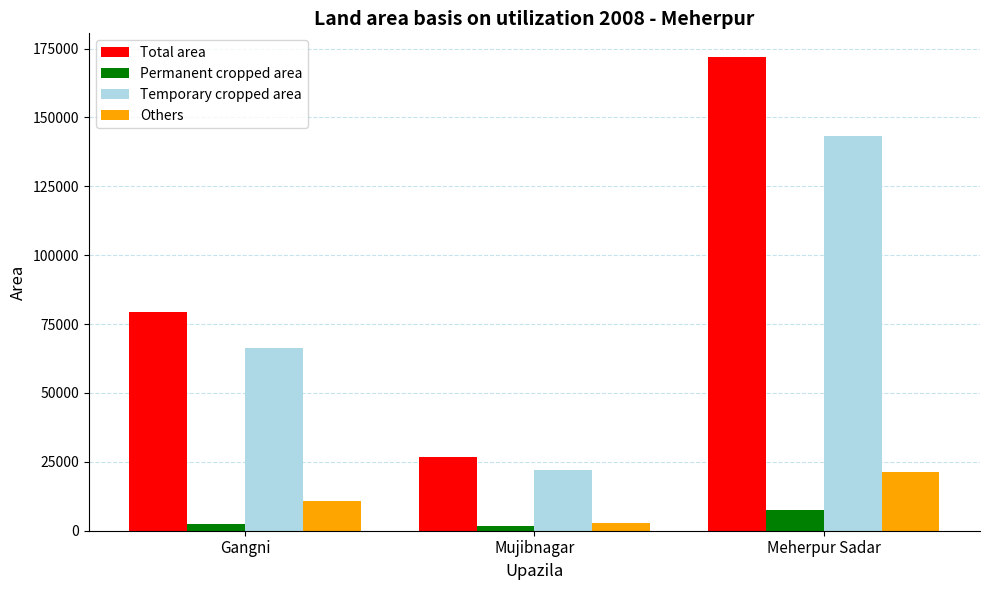

Which series has the widest spread of values?

Total area